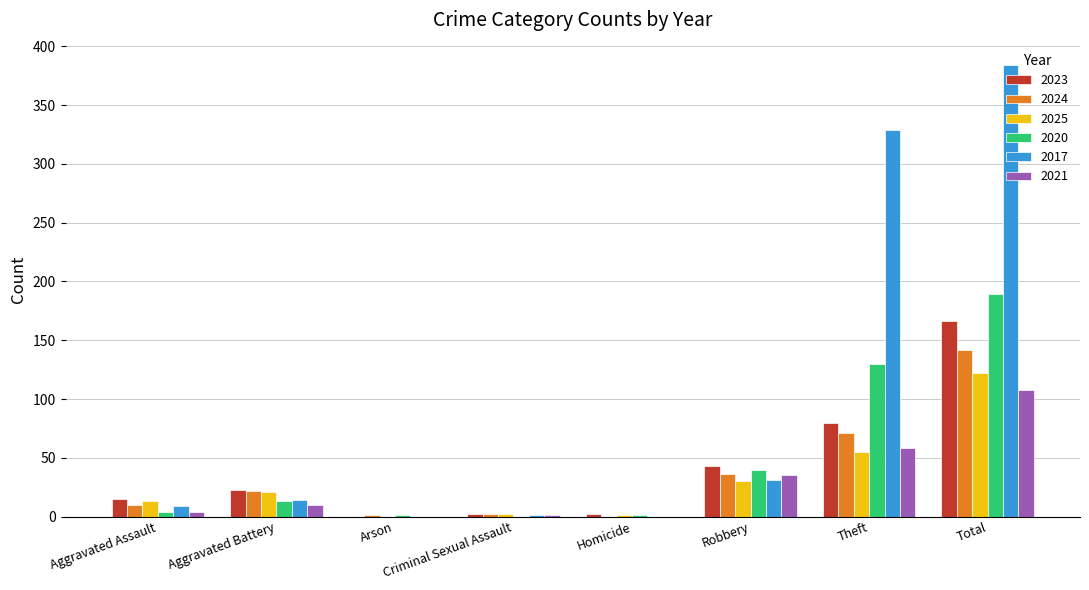

At which label is 2024 closest to 71?

Theft